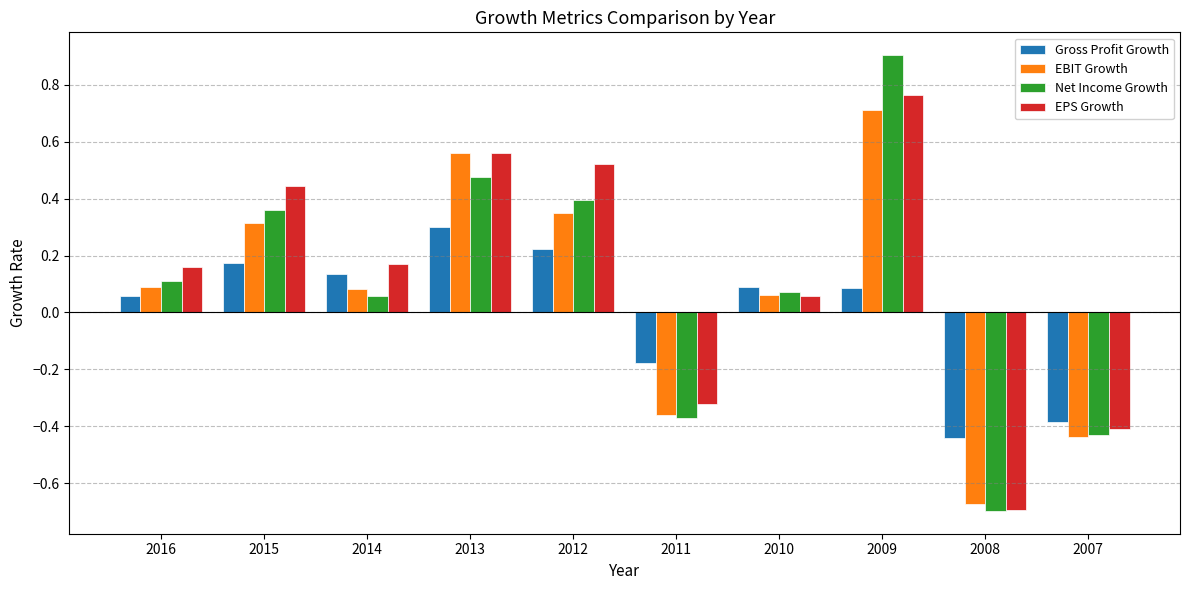

What is the difference between the Net Income Growth values at 2007 and 2009?

1.3